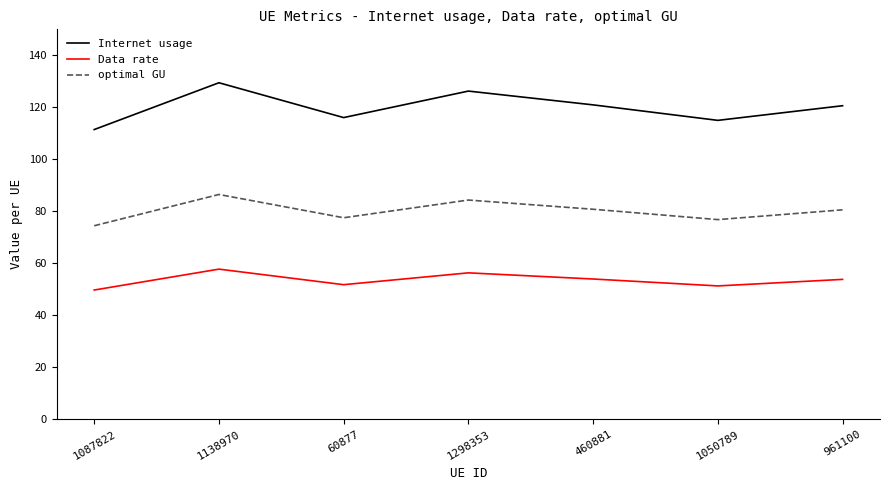

What is the highest value of the Data rate series?

57.8